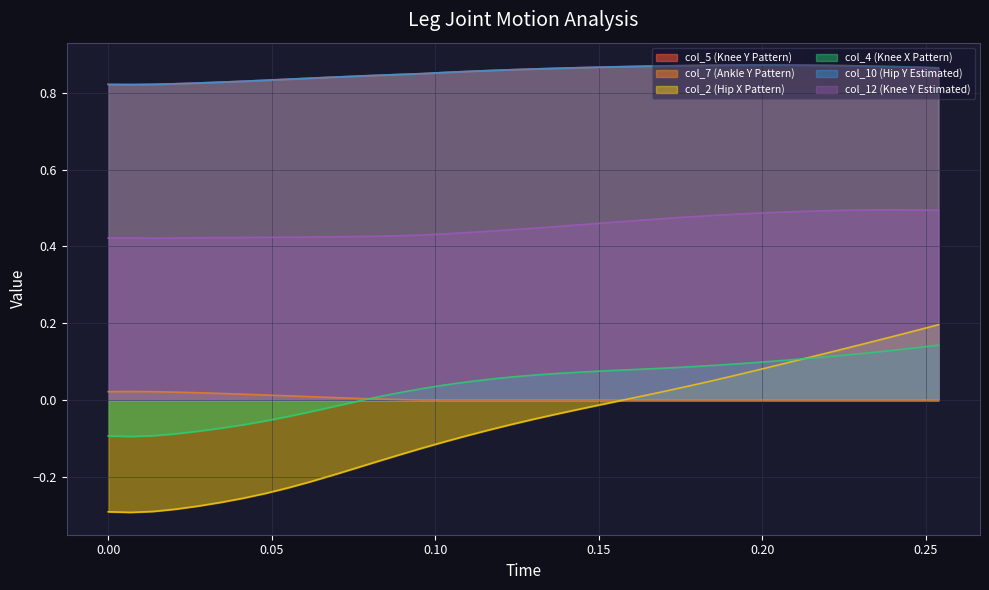

In col_4 (Knee X Pattern), how many points are lower than both neighbors (excluding endpoints)?

1